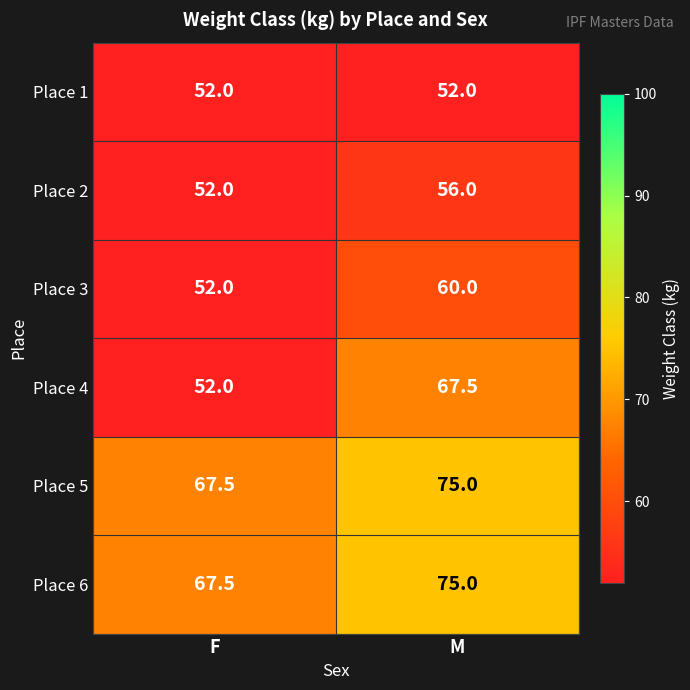

The value of Place 6 at F is 100.3. True or false?

False